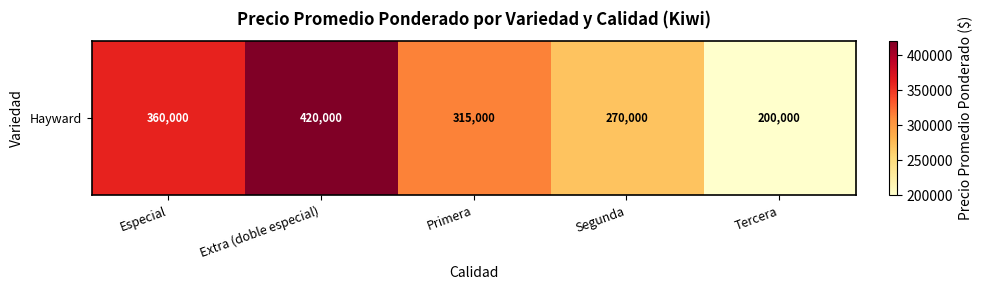

What is the change in value from Extra (doble especial) to Primera?

-105000